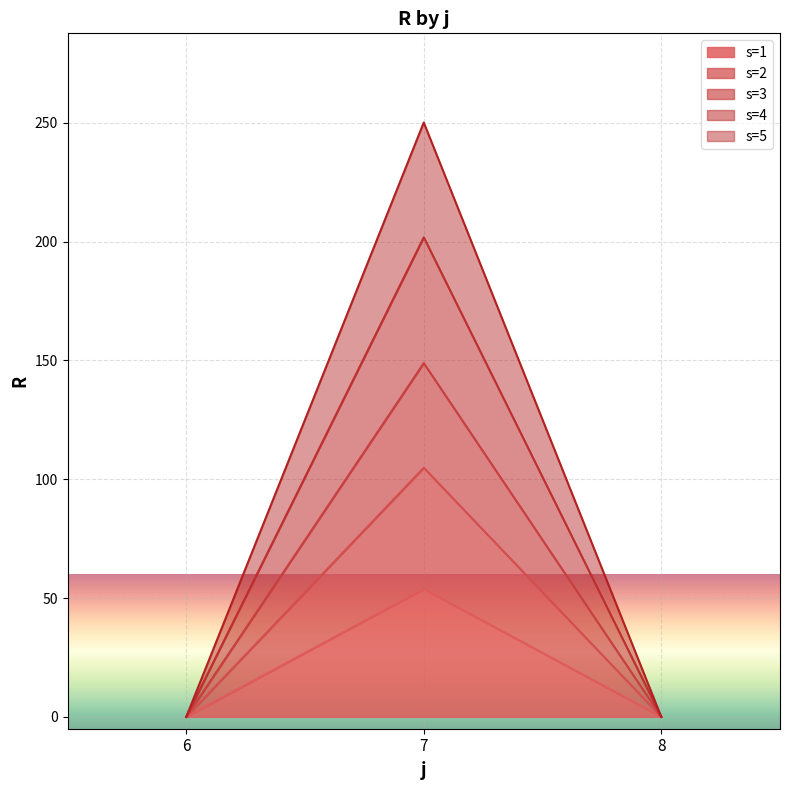

What is the total value across all series at 7?

250.1